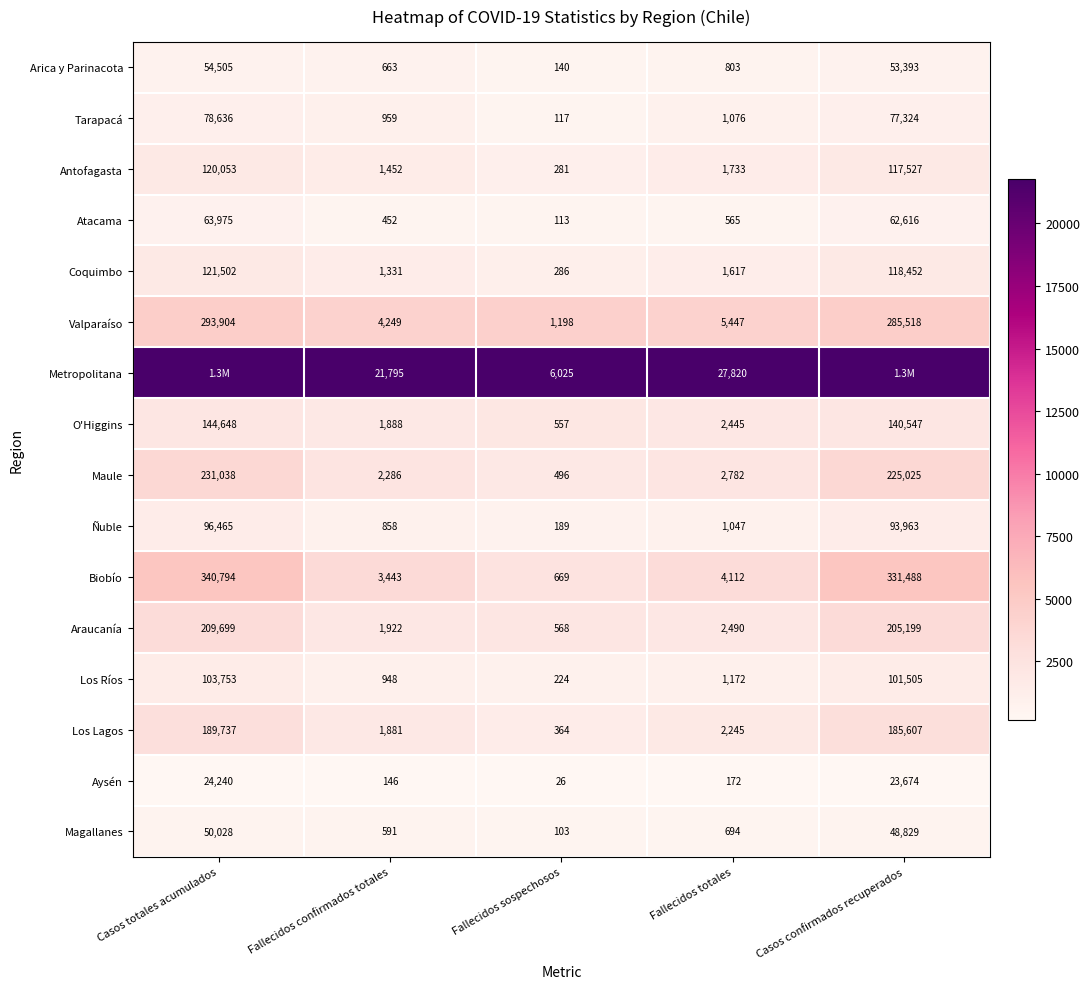

What is the difference between the highest and lowest values at Fallecidos totales?

27648